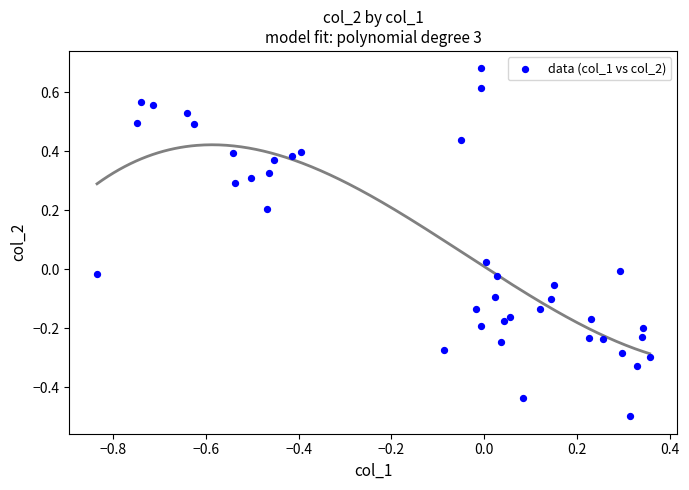

What is the range of Y values (max minus min)?

1.2